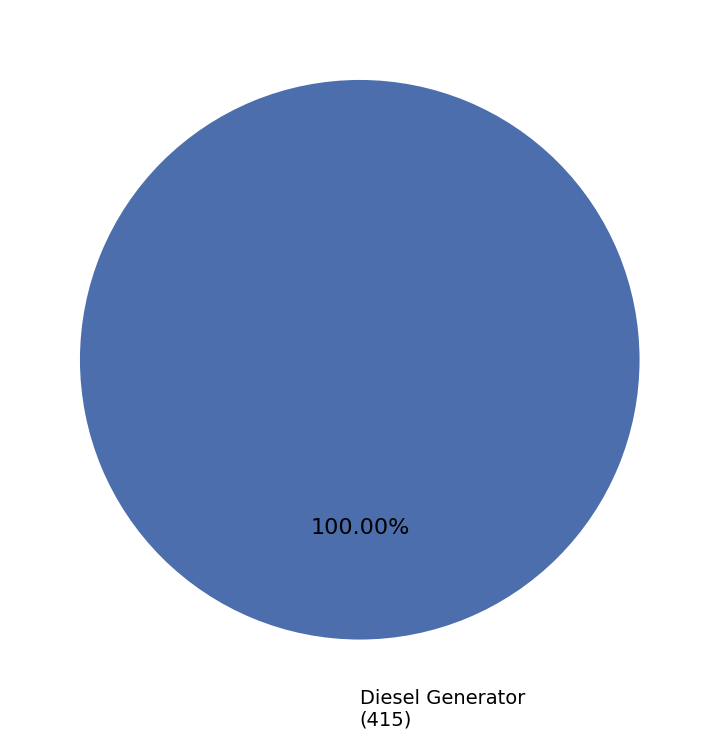

Is there any slice that represents more than half of the pie?

Yes